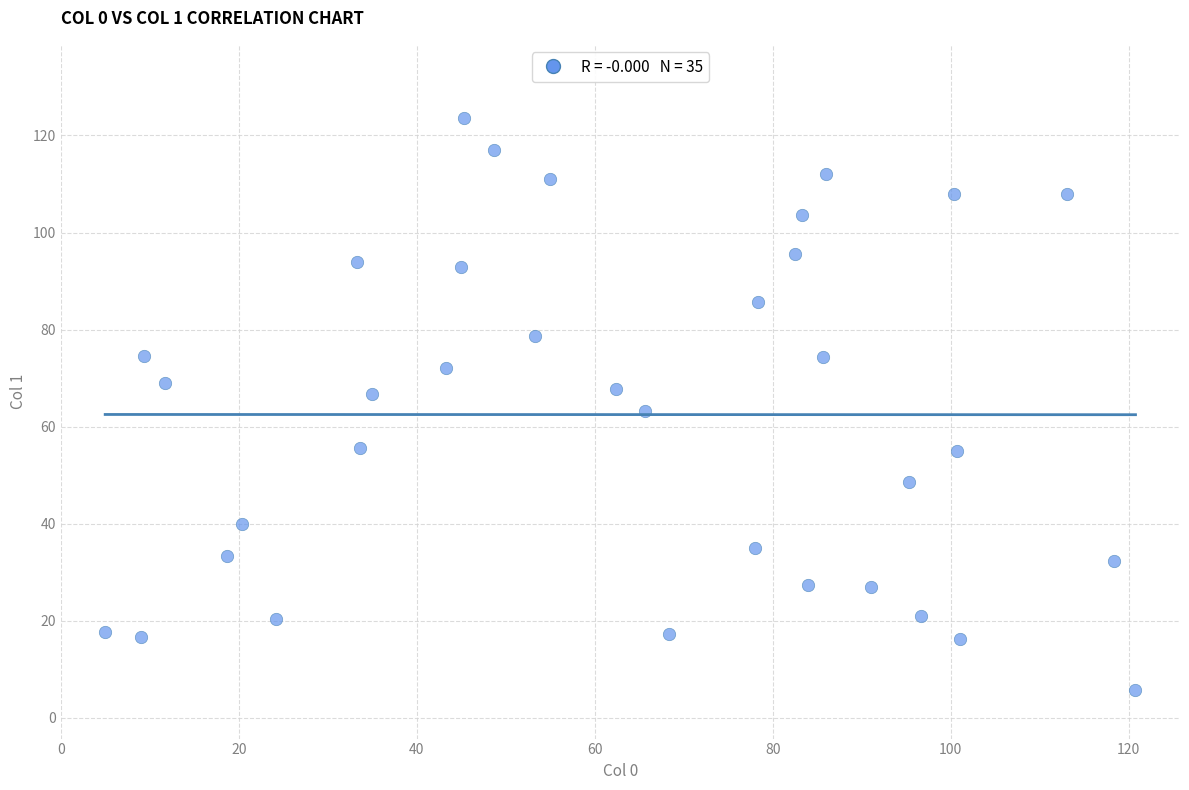

What is the range of X values (max minus min)?

115.8